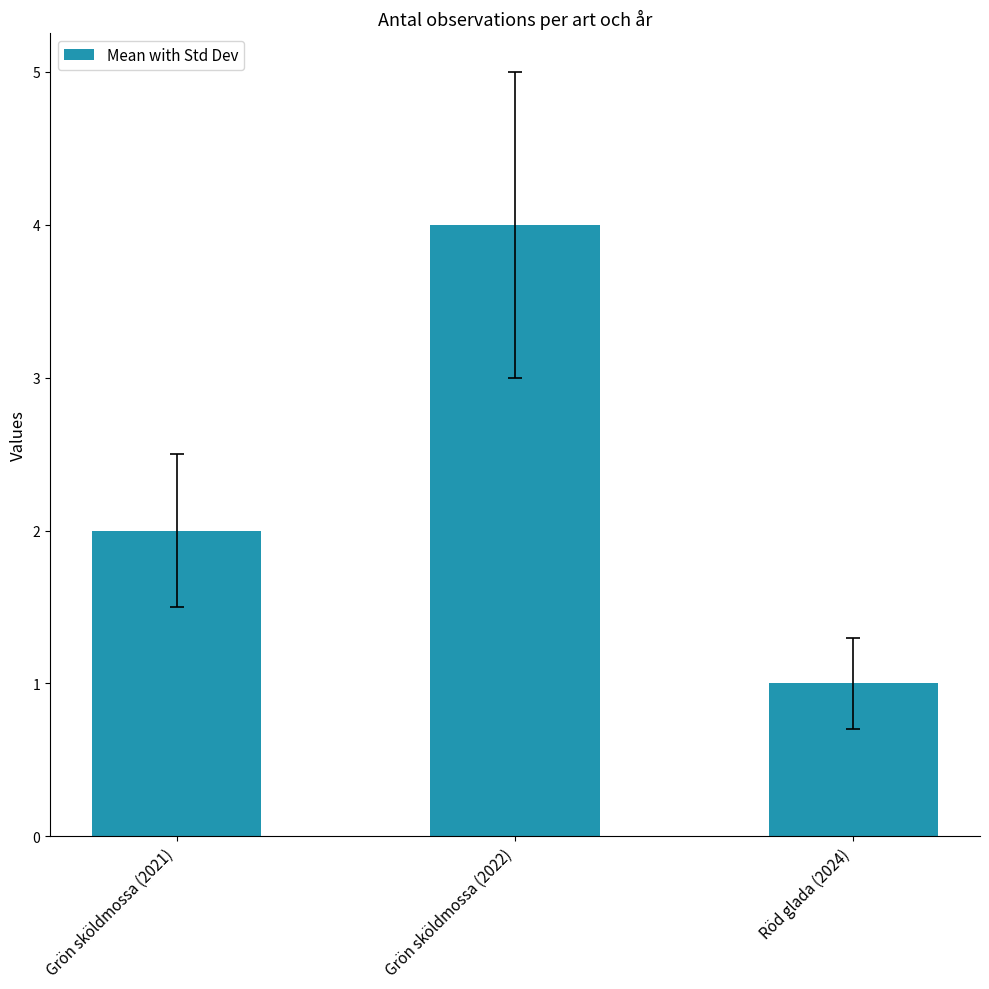

Reading right to left, transcribe all the data shown in this chart.

Röd glada (2024)=1	Grön sköldmossa (2022)=4	Grön sköldmossa (2021)=2